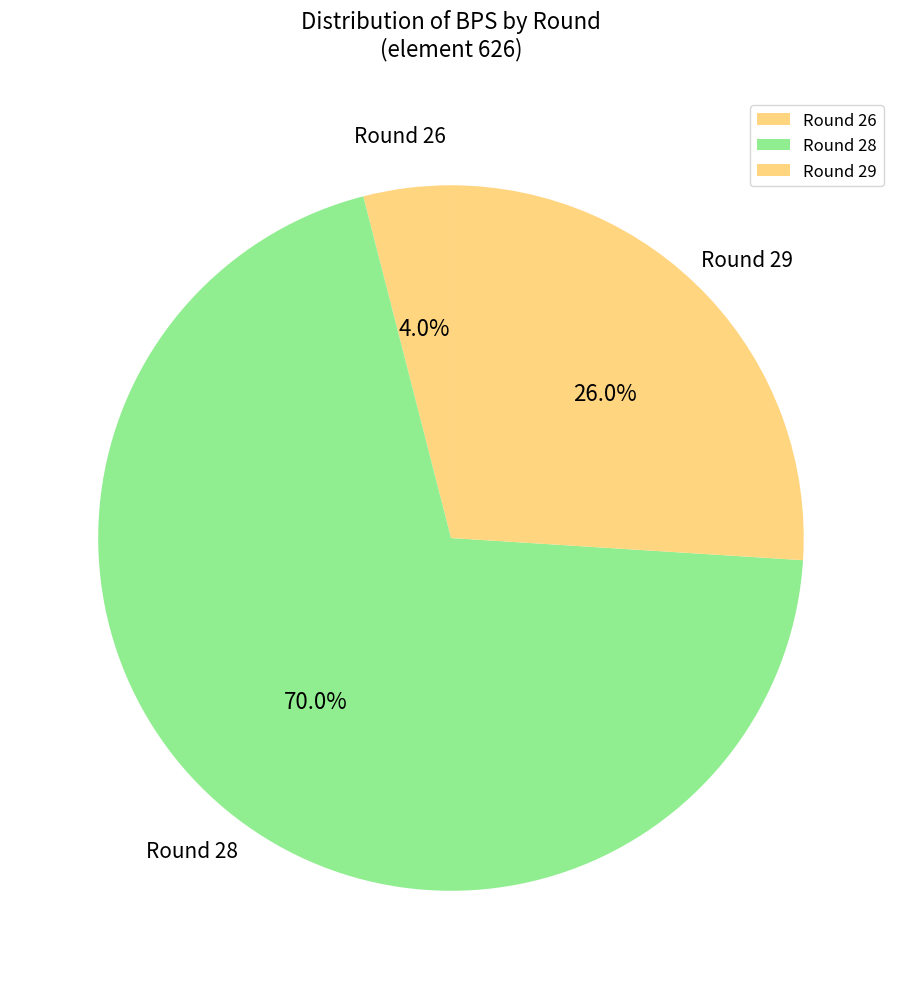

What is the total percentage of Round 28 and Round 29?

96.0%